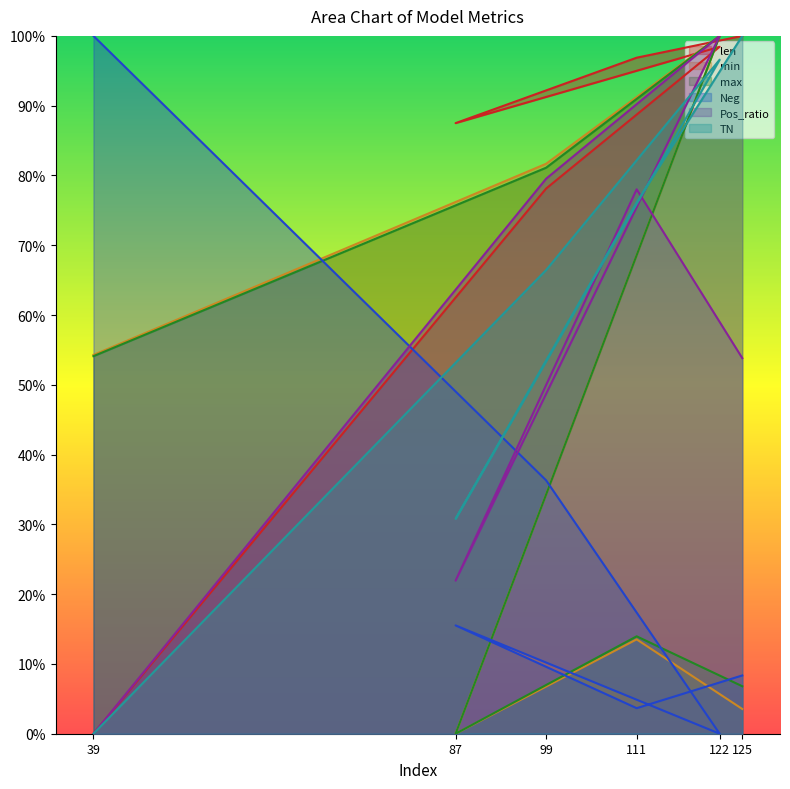

Which has a higher value, 125 or 87?

125